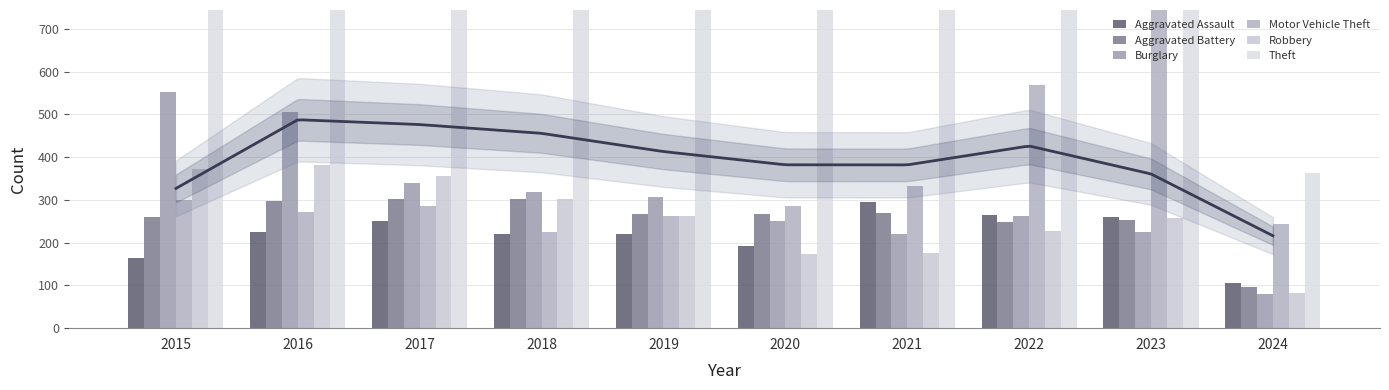

At how many categories does at least one series exceed 213?

10